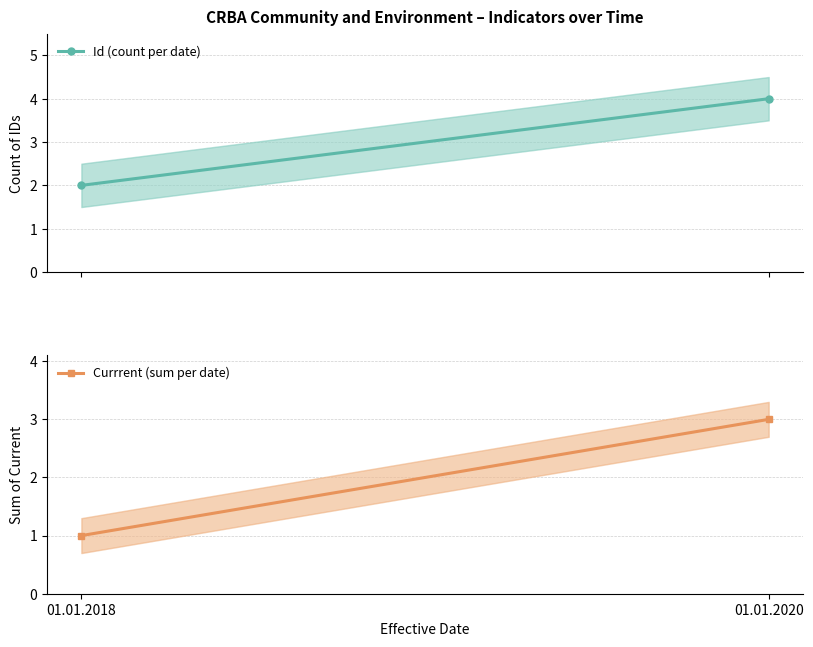

Which series has the largest total across all categories?

Id (count per date)